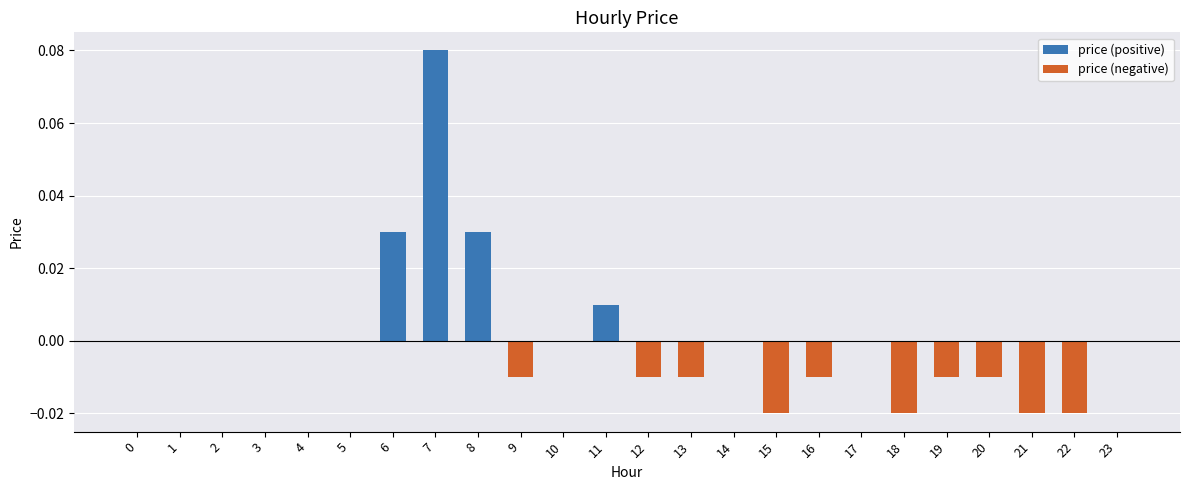

Is the value of price (positive) at 3 greater than the value of price (negative) at 11?

No